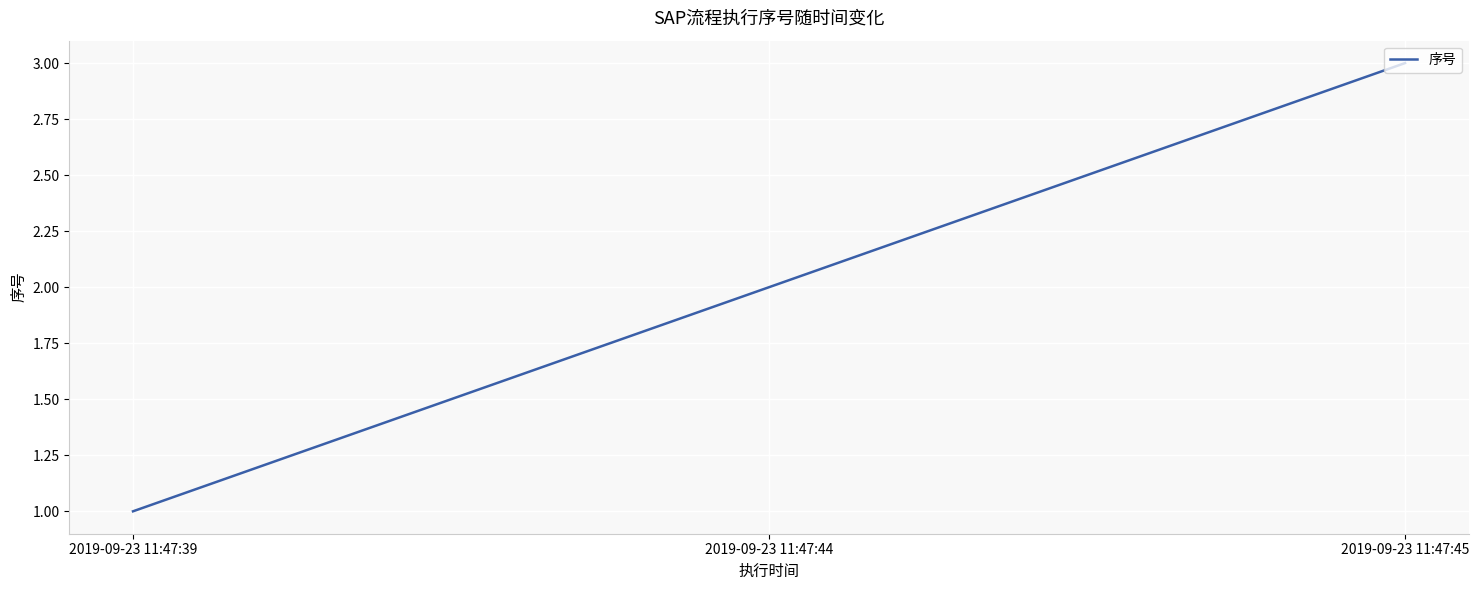

Reading left to right, what are all the values shown in this chart?

1	2	3